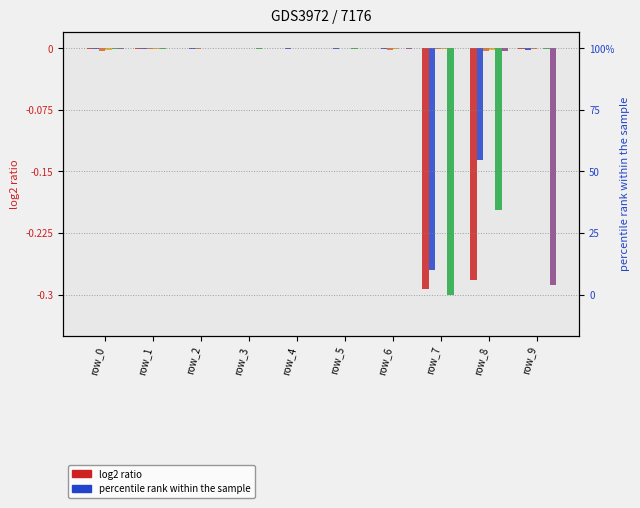

The value of col_3 at row_0 is -0.0. True or false?

True